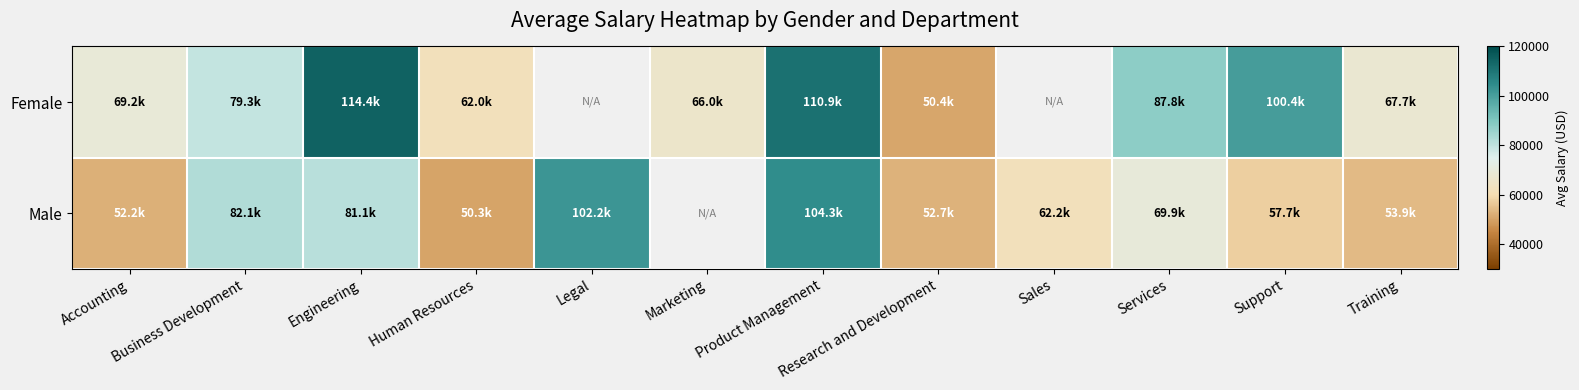

How many data points in Female are above 100371?

3